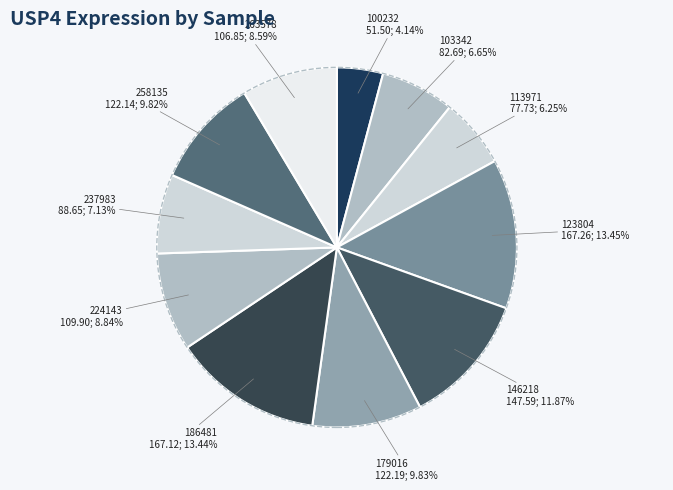

What is the largest slice in the pie chart?

123804